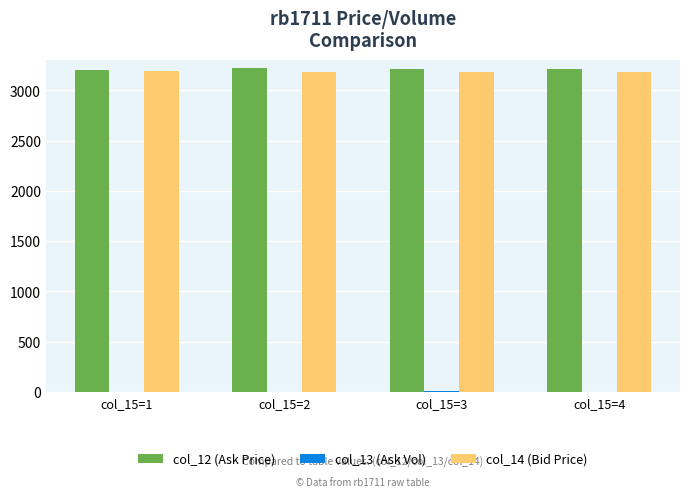

Between col_15=4 and col_15=1, which is larger?

col_15=4